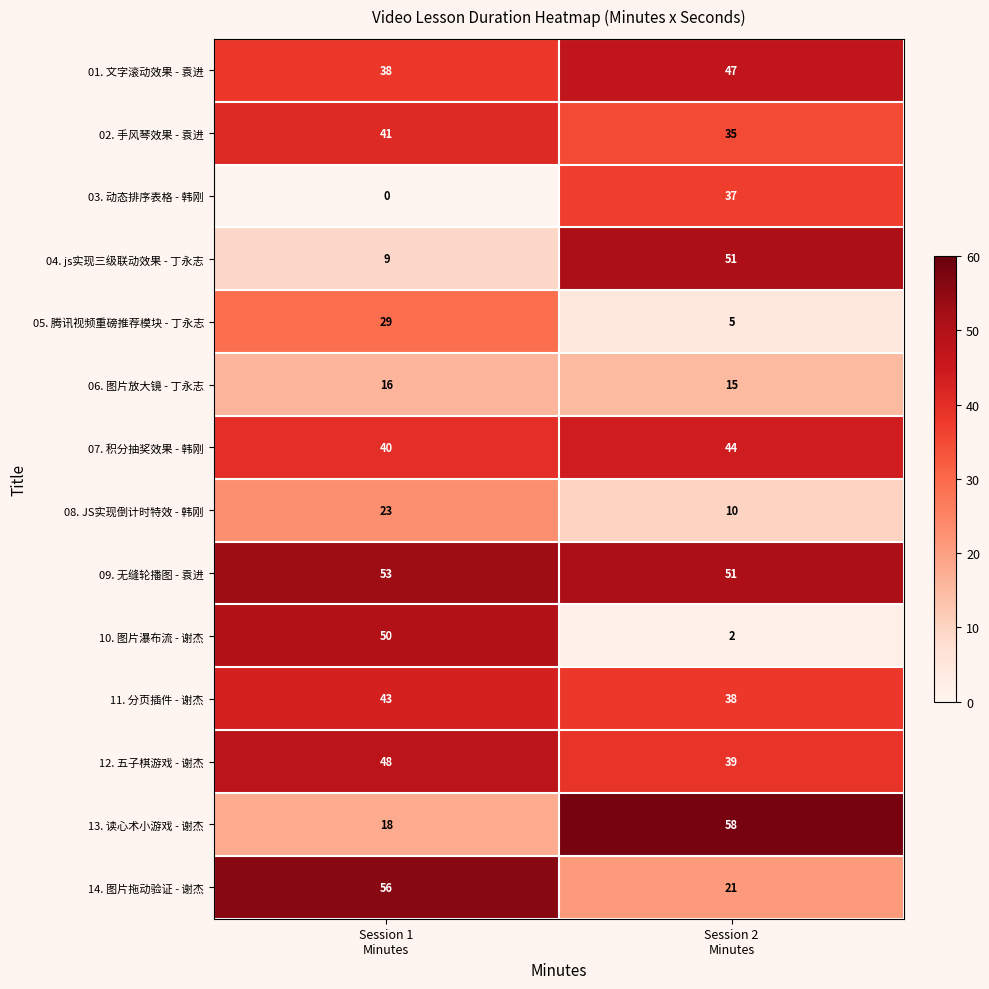

Which label corresponds to the largest value in the chart?

Session 2
Minutes